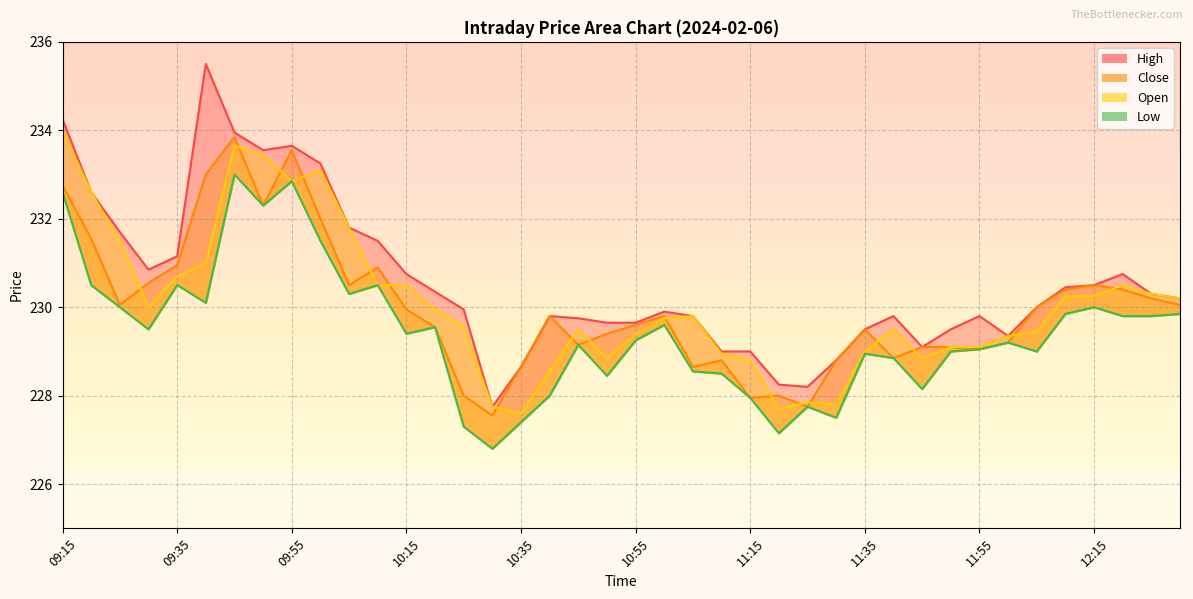

True or false: Low and High intersect in this chart.

False